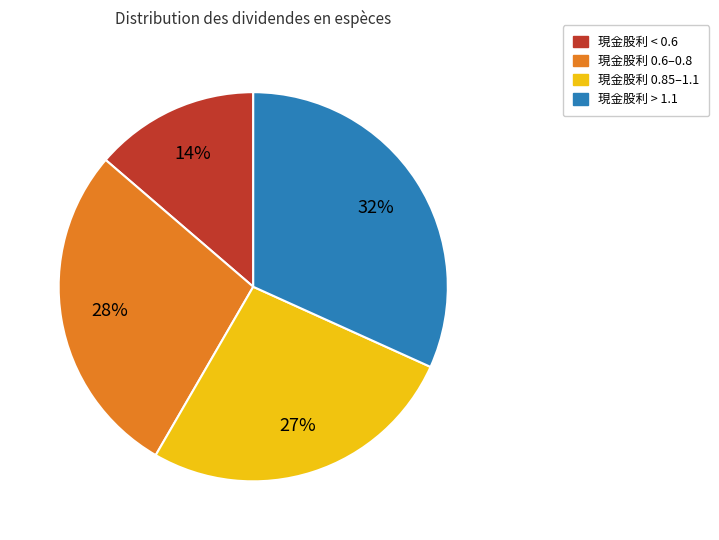

To the nearest percent, what is the average slice percentage?

25%